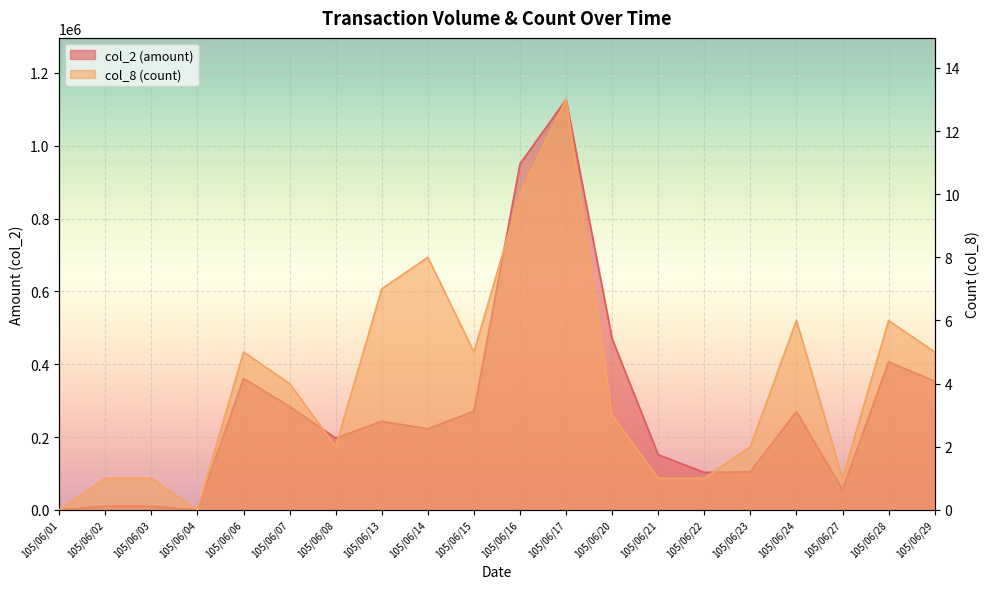

At which label does col_2 (amount) reach its minimum?

105/06/01